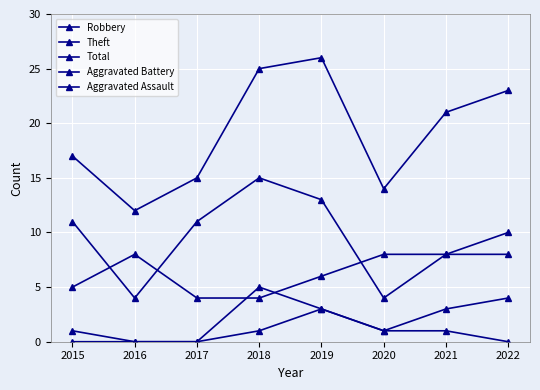

What is the total value across all series at 2021?

41